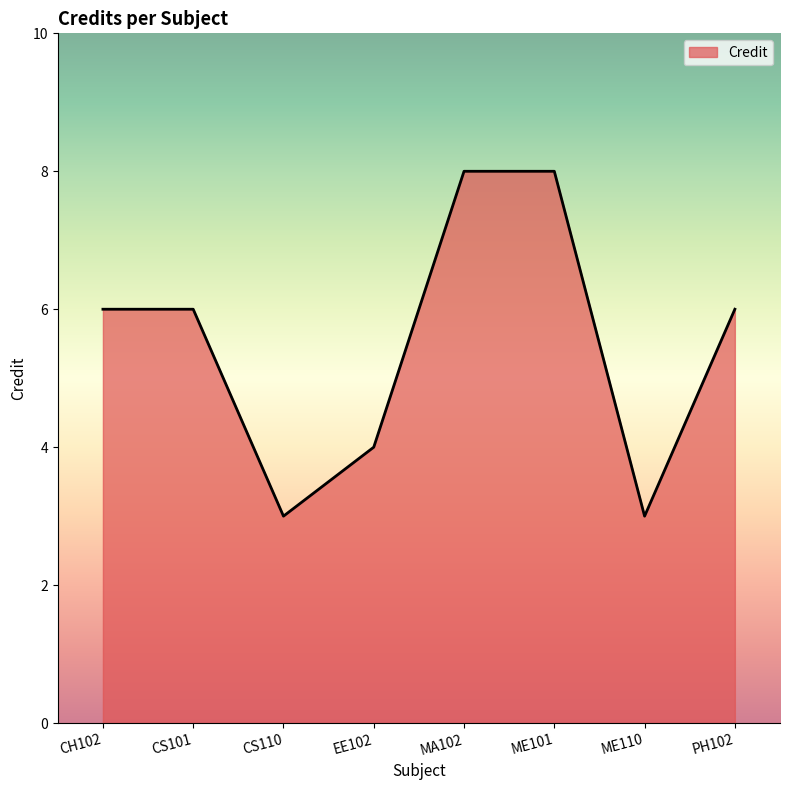

Which has a higher value, PH102 or MA102?

MA102